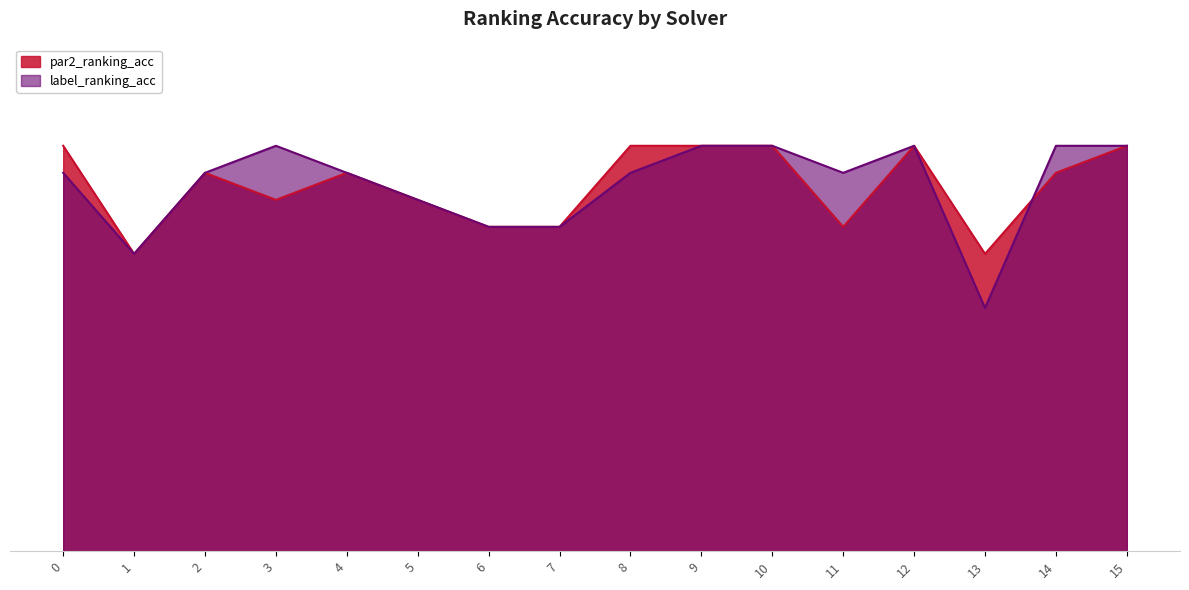

Reading left to right, transcribe all the data shown in this chart.

par2_ranking_acc: 0=1.0	1=0.7	2=0.9	3=0.9	4=0.9	5=0.9	6=0.8	7=0.8	8=1.0	9=1.0	10=1.0	11=0.8	12=1.0	13=0.7	14=0.9	15=1.0
label_ranking_acc: 0=0.9	1=0.7	2=0.9	3=1.0	4=0.9	5=0.9	6=0.8	7=0.8	8=0.9	9=1.0	10=1.0	11=0.9	12=1.0	13=0.6	14=1.0	15=1.0